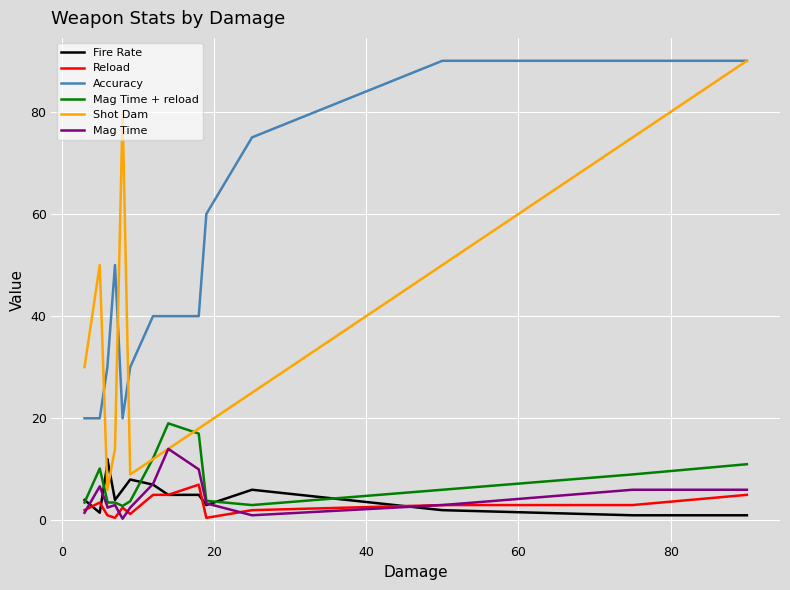

What is the average value of the Accuracy series?

48.3